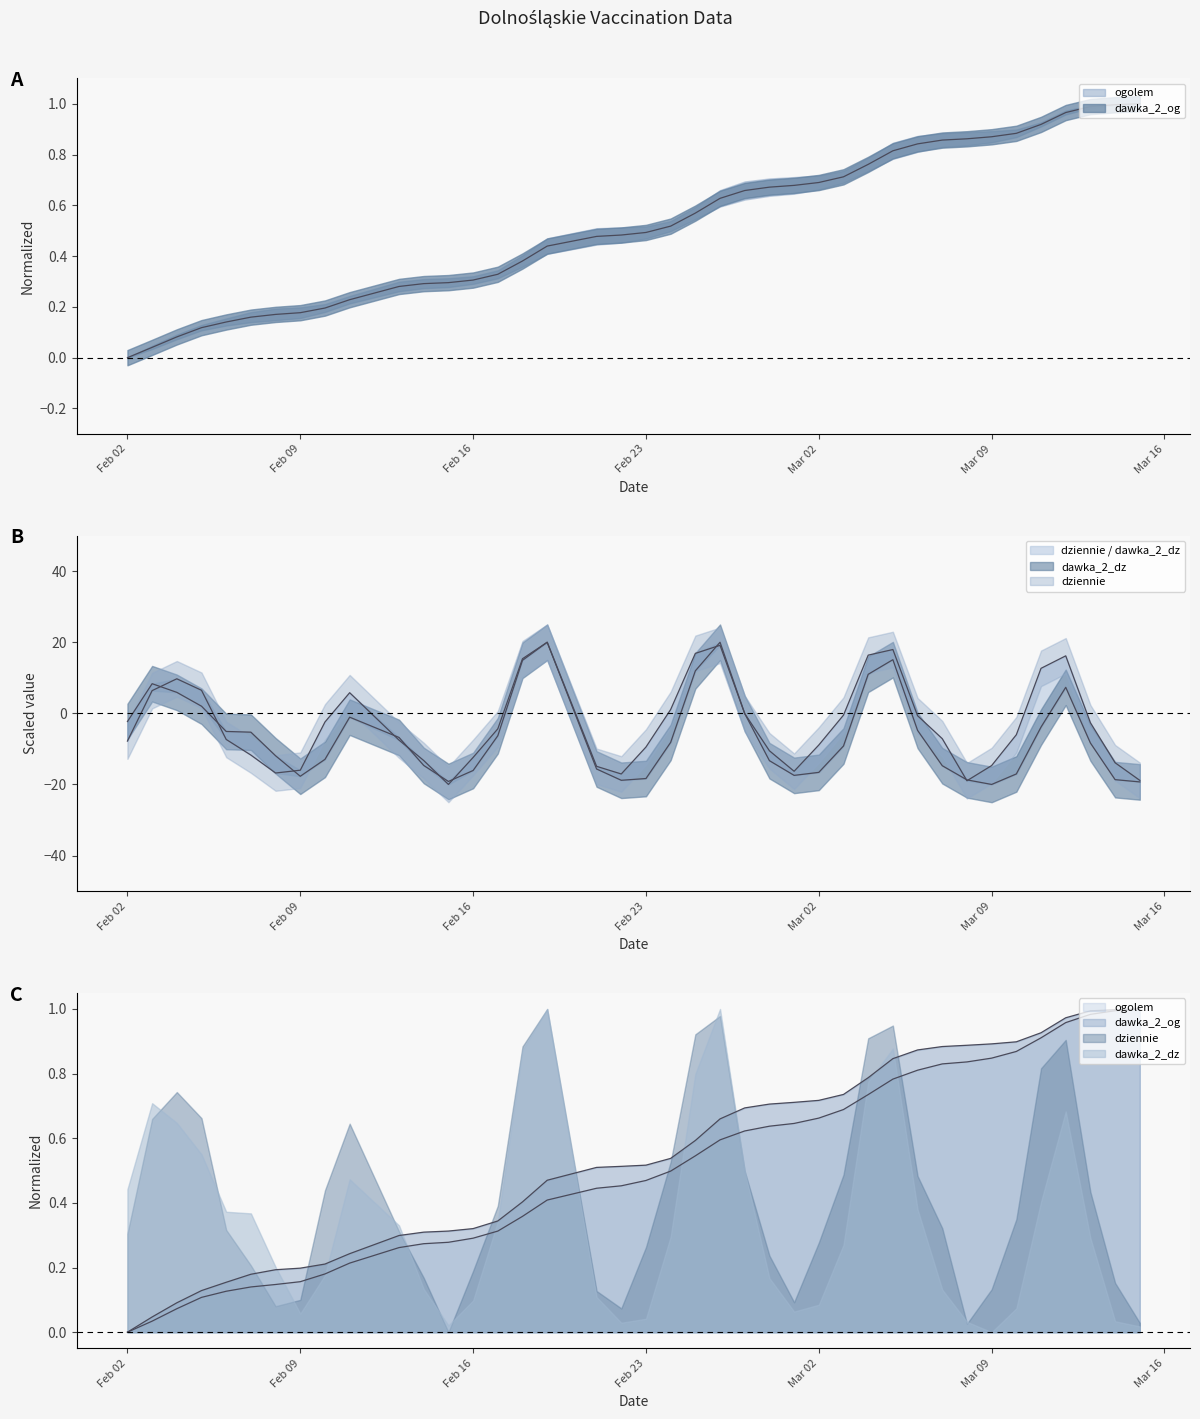

What is the approximate value of dziennie at Feb 09?

-16.0